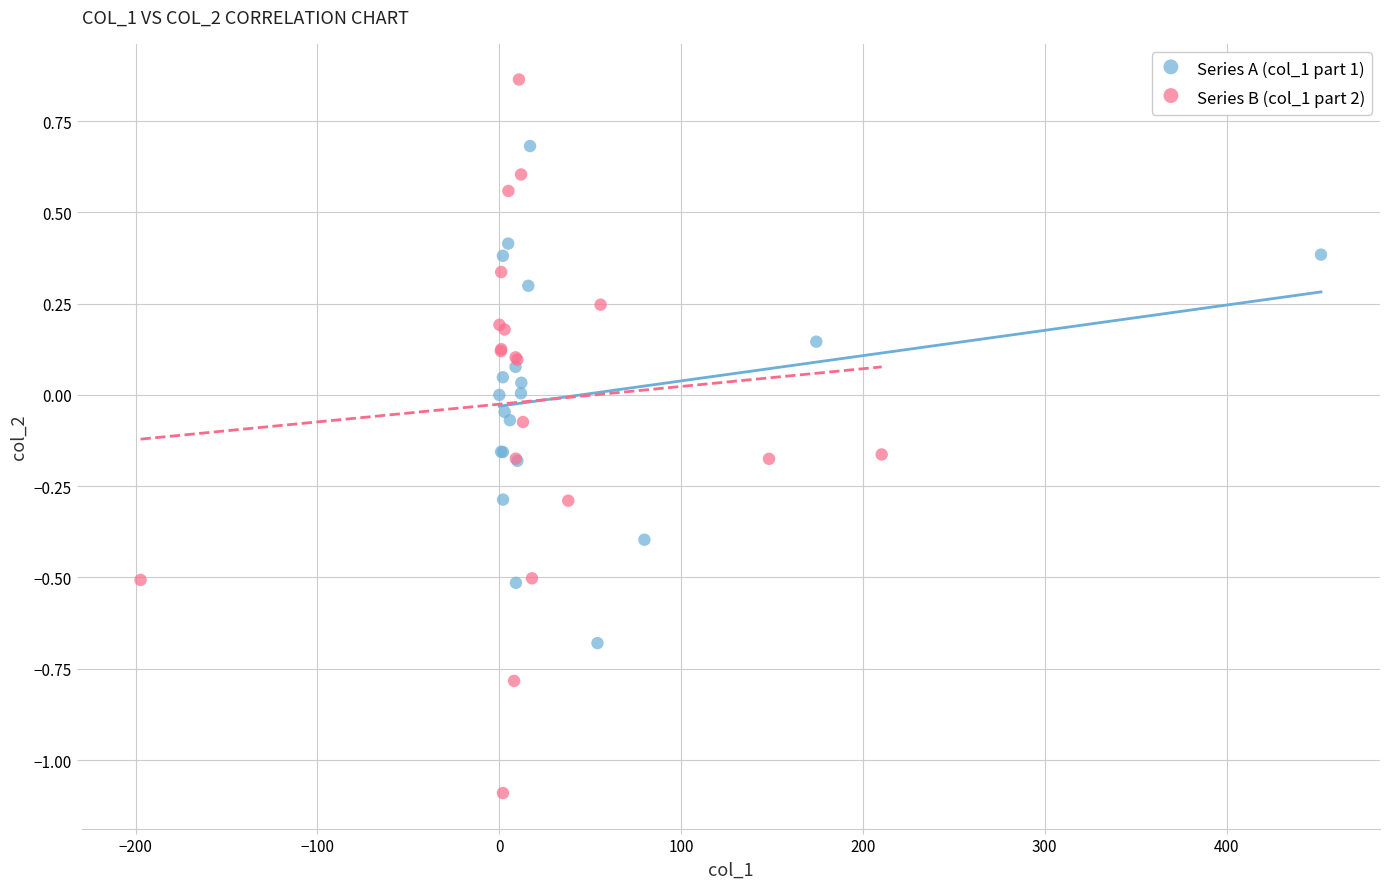

What are all the series names shown in the legend?

Series A (col_1 part 1), Series B (col_1 part 2)